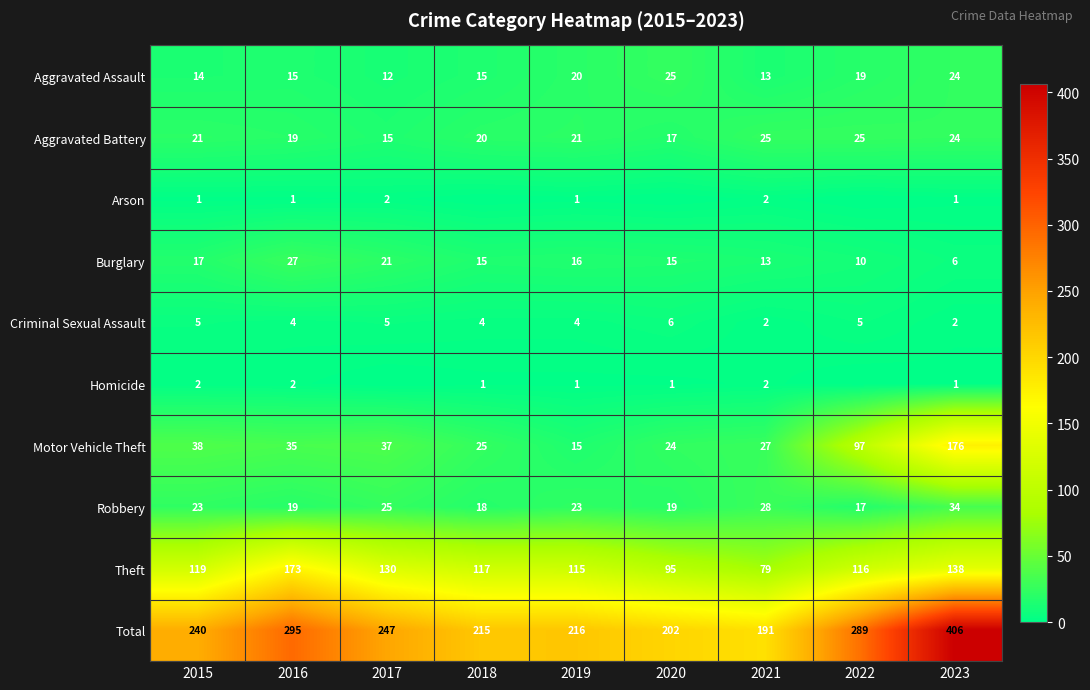

Where does the Burglary series first go above 15?

2015